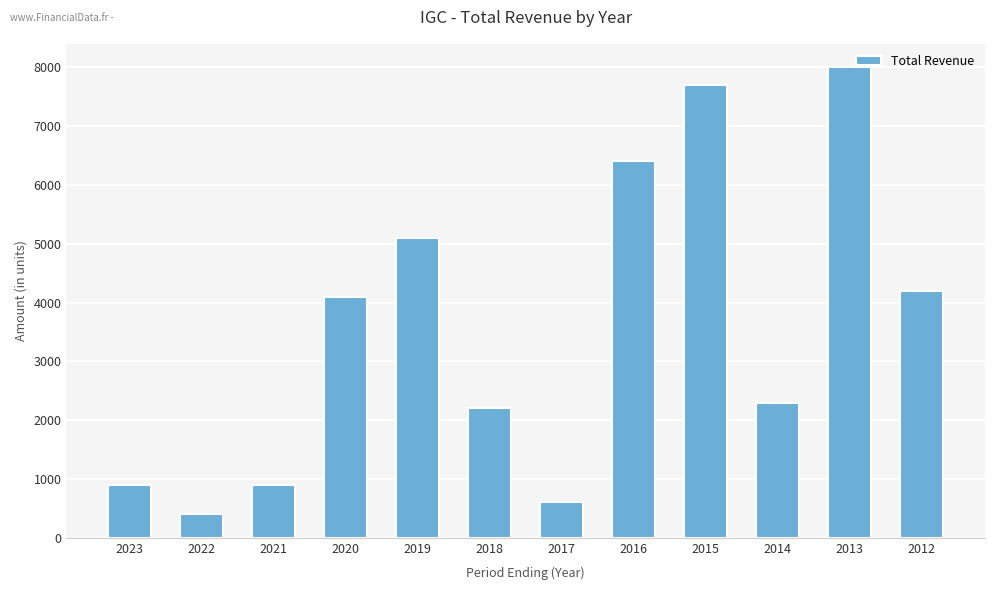

Which has a higher value, 2012 or 2020?

2012